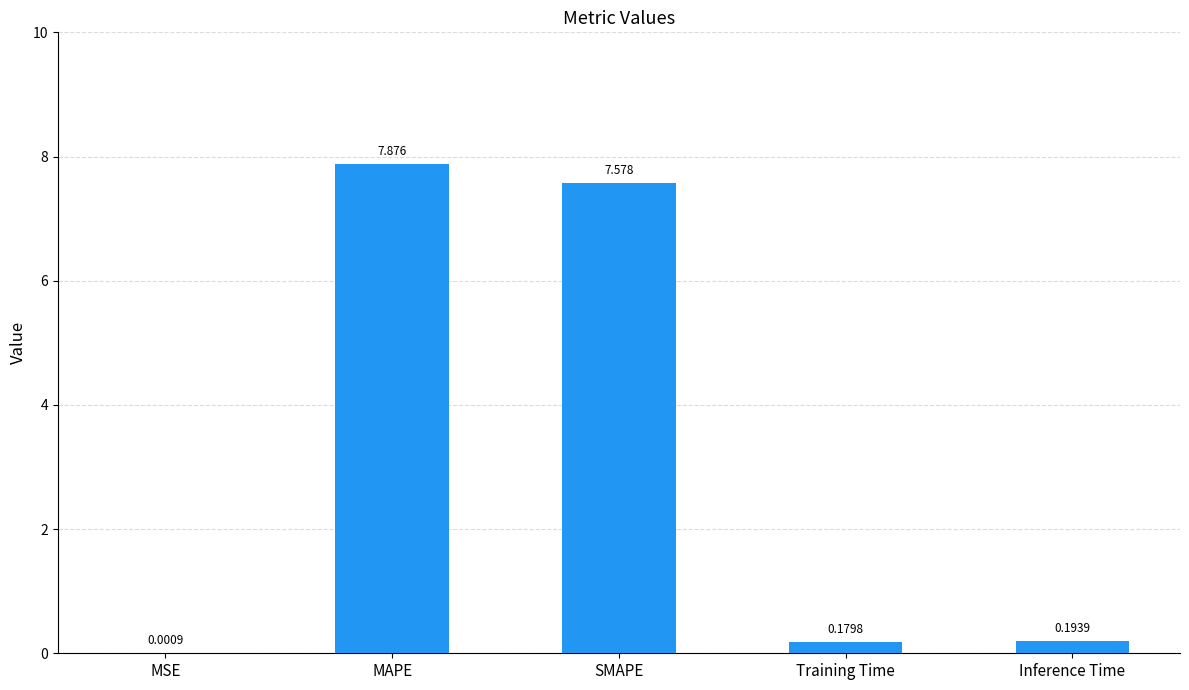

Between MSE and Inference Time, which is larger?

Inference Time